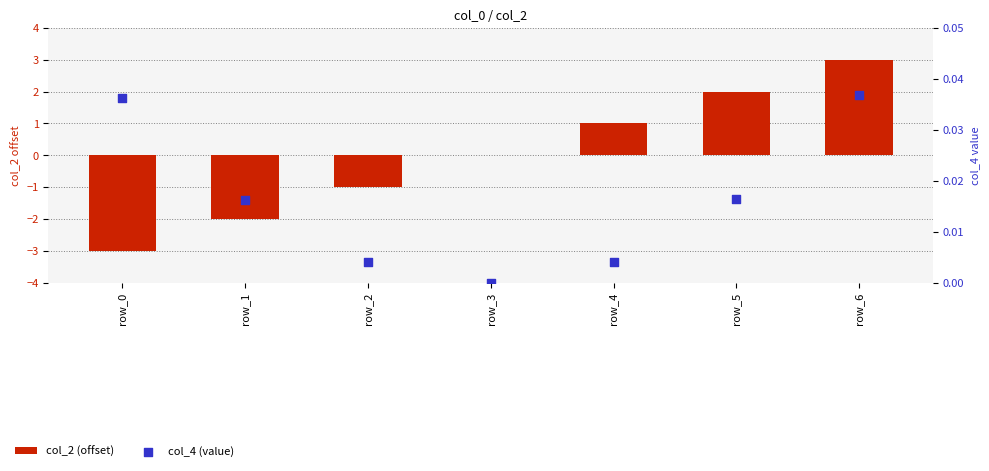

Is the value of col_2 (offset) at row_4 greater than the value of col_4 (value) at row_6?

Yes